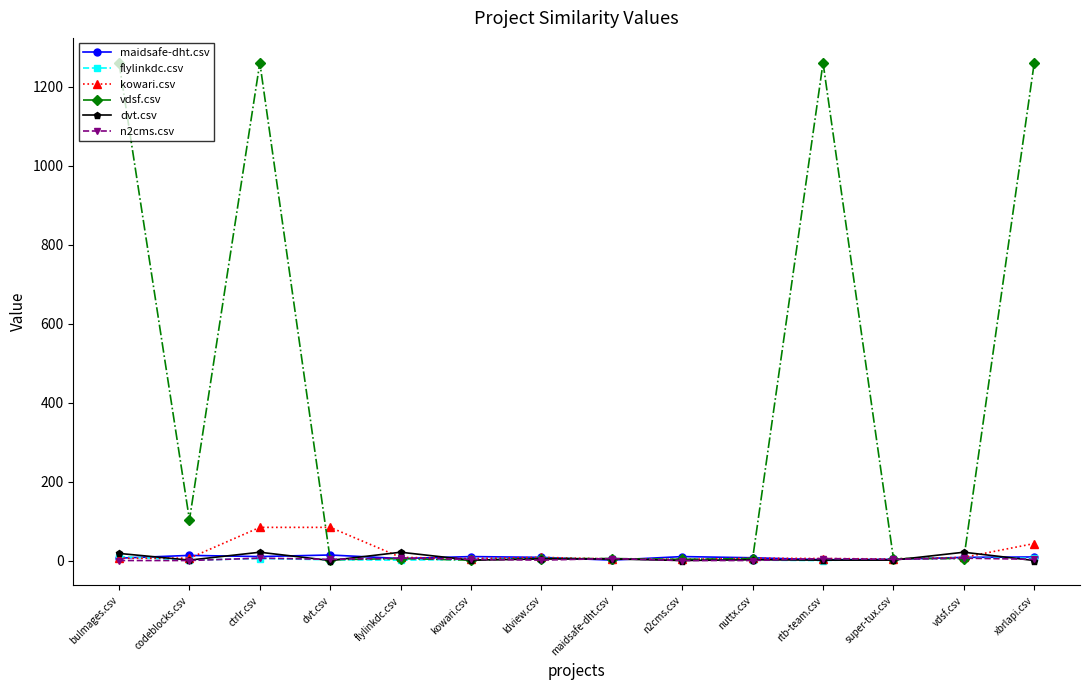

What is the difference between the maximum and second lowest values in the dvt.csv series?

21